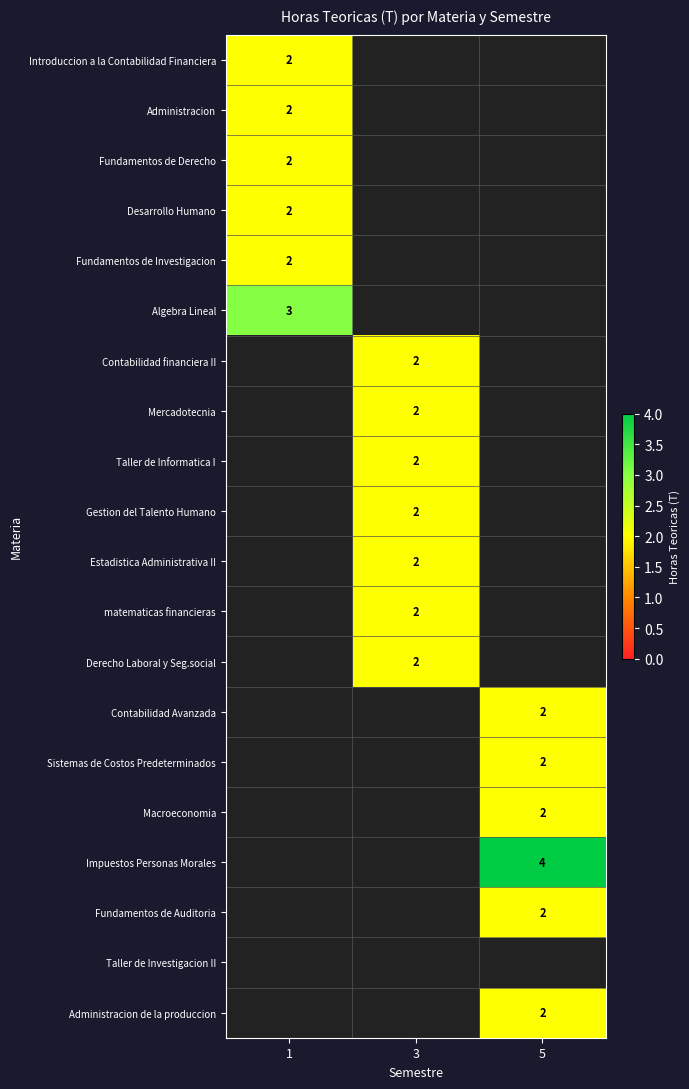

How many positive values does the Sistemas de Costos Predeterminados series have?

1